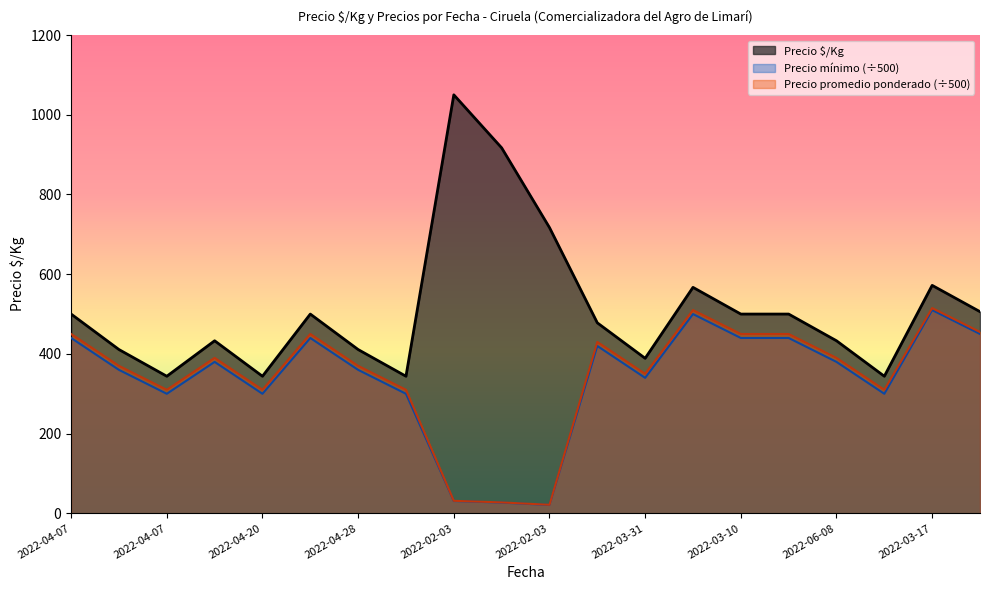

Reading right to left, transcribe all the data shown in this chart.

Precio $/Kg: 506.0	572.0	344.0	433.0	500.0	500.0	567.0	389.0	478.0	717.0	917.0	1050.0	344.0	411.0	500.0	344.0	433.0	344.0	411.0	500.0
Precio mínimo: 450.0	510.0	300.0	380.0	440.0	440.0	500.0	340.0	420.0	21.0	27.0	31.0	300.0	360.0	440.0	300.0	380.0	300.0	360.0	440.0
Precio promedio ponderado: 455.0	515.0	310.0	390.0	450.0	450.0	510.0	350.0	430.0	21.5	27.5	31.5	310.0	370.0	450.0	310.0	390.0	310.0	370.0	450.0